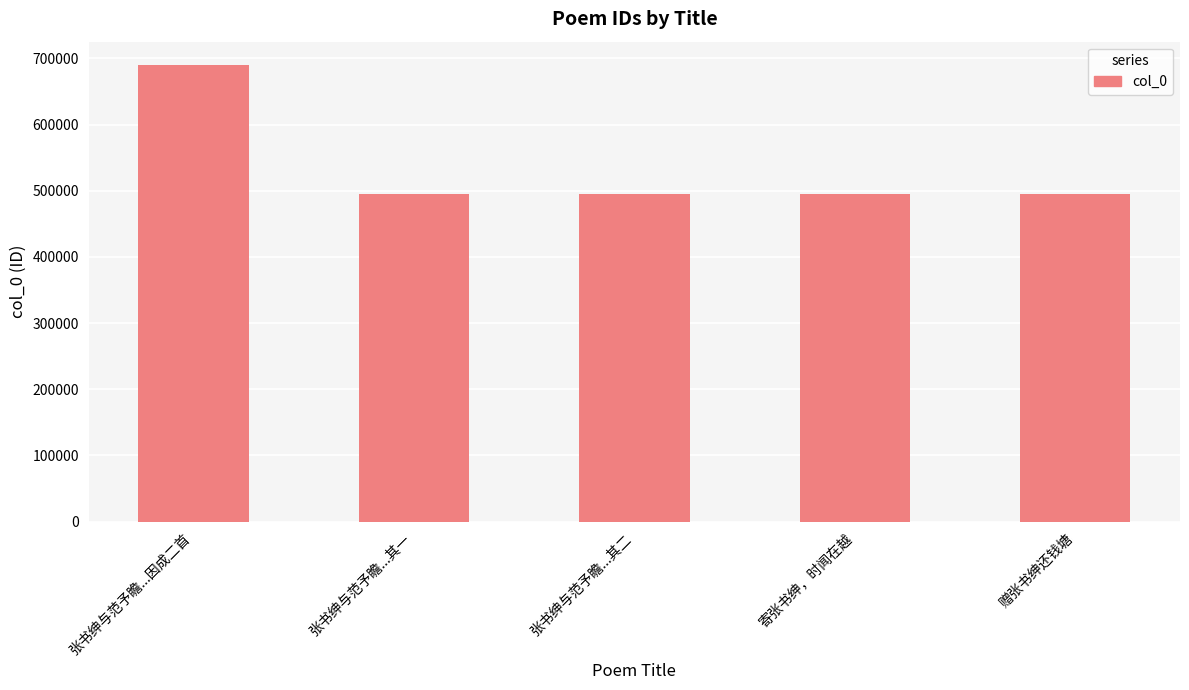

What is the average value?

534445